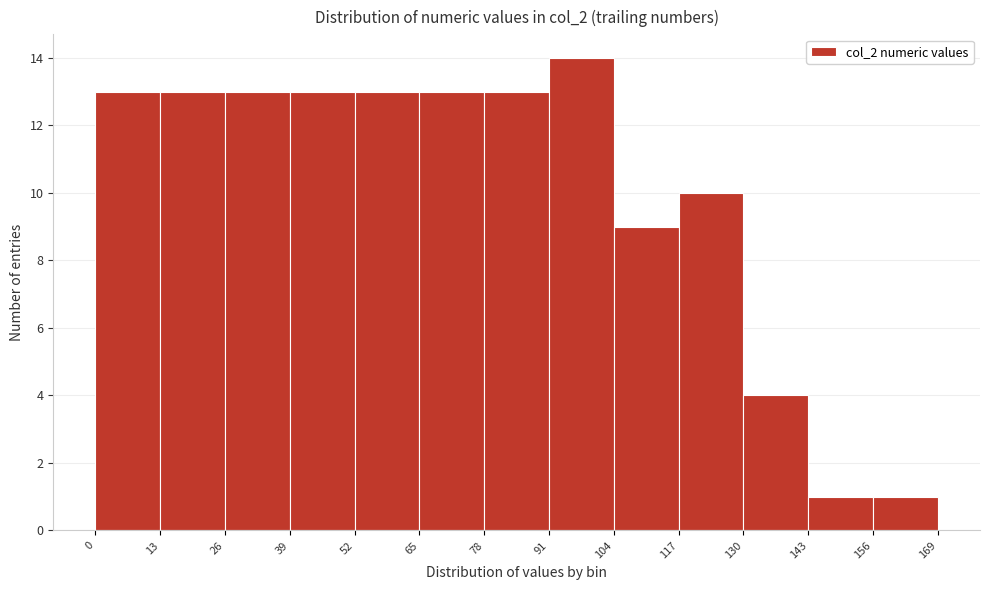

Reading left to right, transcribe this chart: for each bar, give the range it covers on the x-axis and its height. The values are not printed on the chart, so give them approximately, as read against the axis.

0 to 13: 13
13 to 26: 13
26 to 39: 13
39 to 52: 13
52 to 65: 13
65 to 78: 13
78 to 91: 13
91 to 104: 14
104 to 117: 9
117 to 130: 10
130 to 143: 4
143 to 156: 1
156 to 169: 1